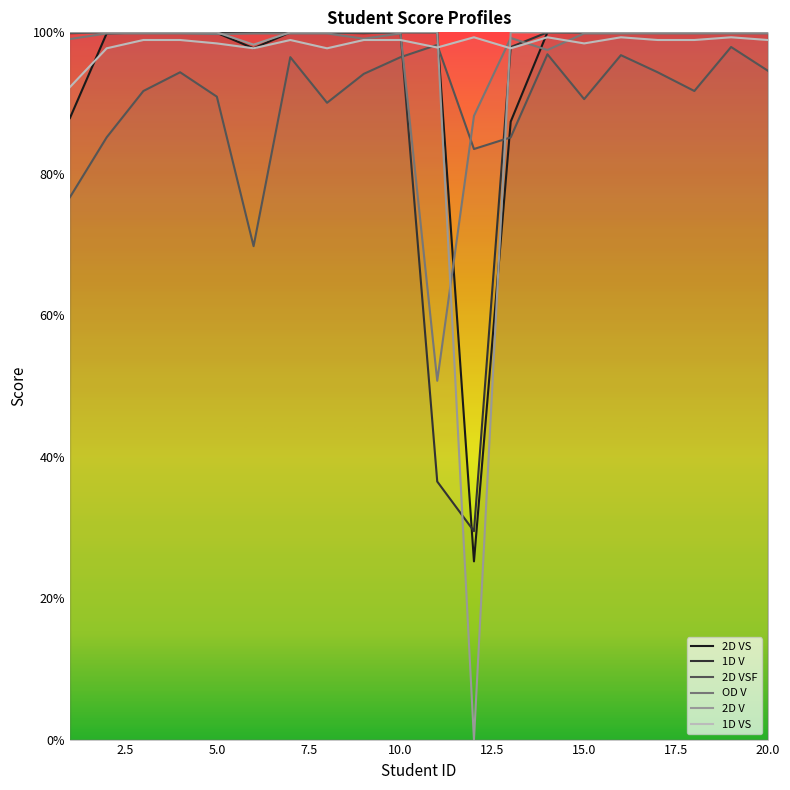

Which series has the largest total across all categories?

1D VS